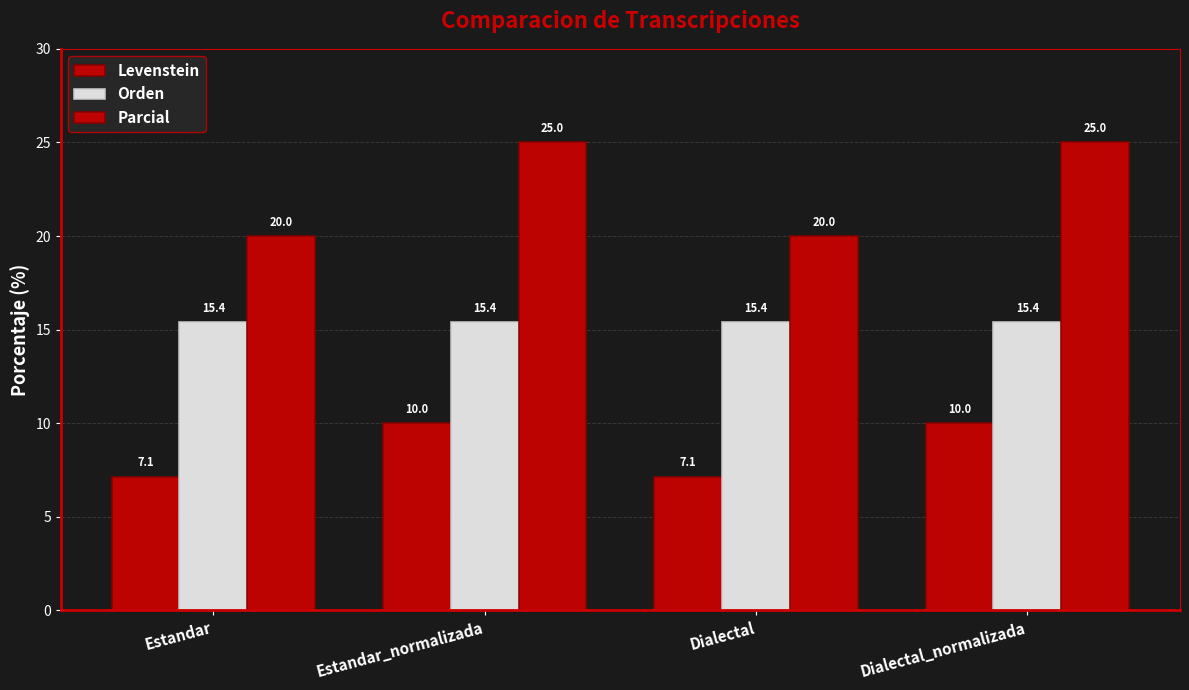

How many bars are there in total?

12